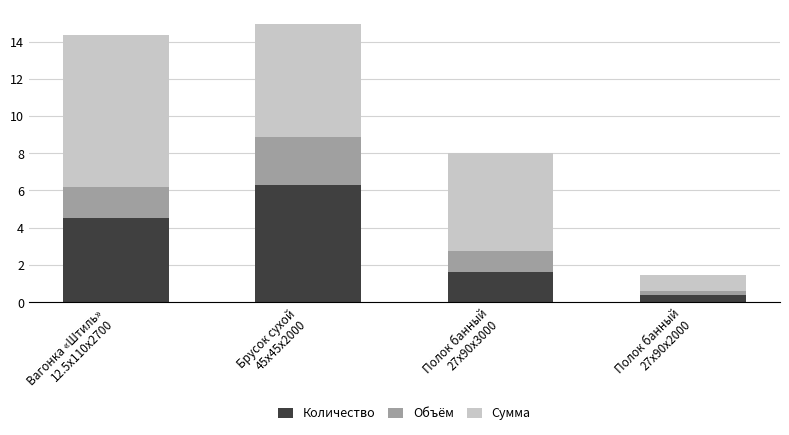

What is the difference between the maximum and second lowest values in the Количество series?

4.7